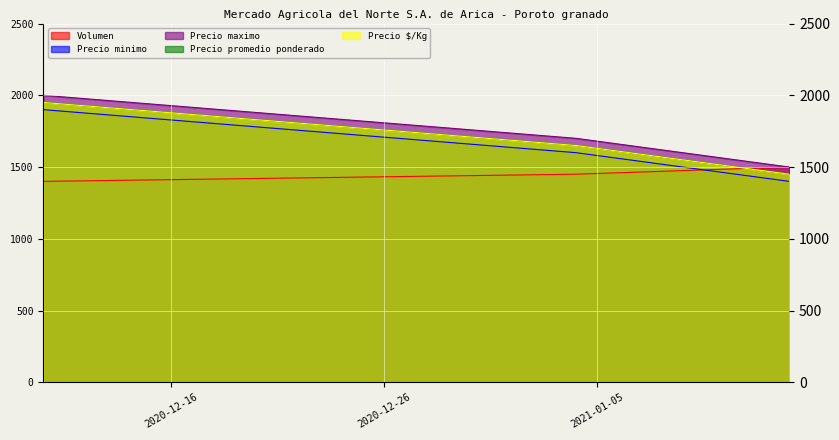

What is the minimum value shown in the chart?

1400